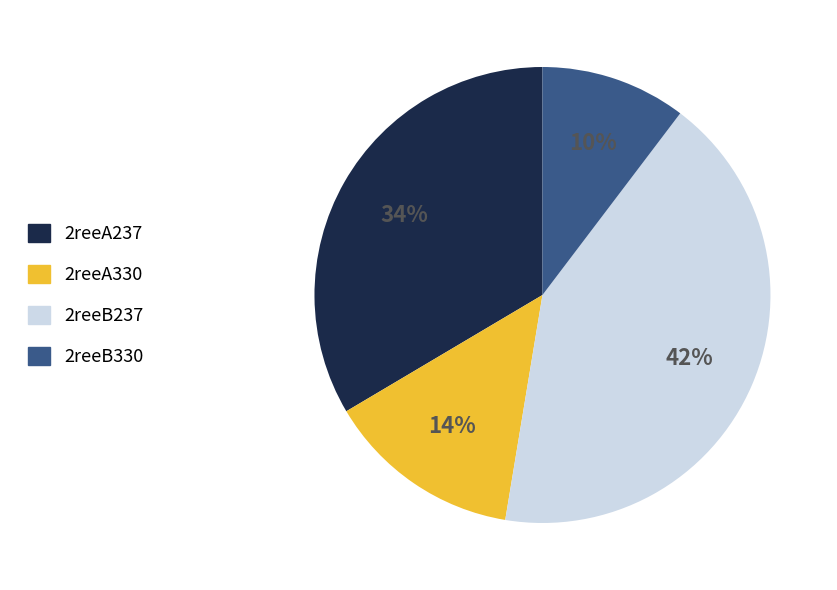

To the nearest percent, what is the difference between the 2reeA330 and 2reeB237 slice percentages?

28%